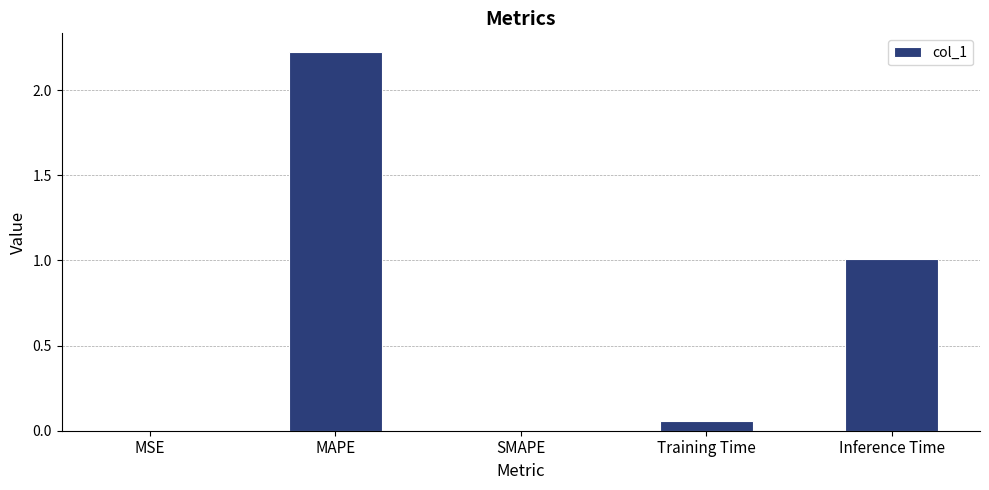

What is the change in value from MAPE to SMAPE?

-2.2